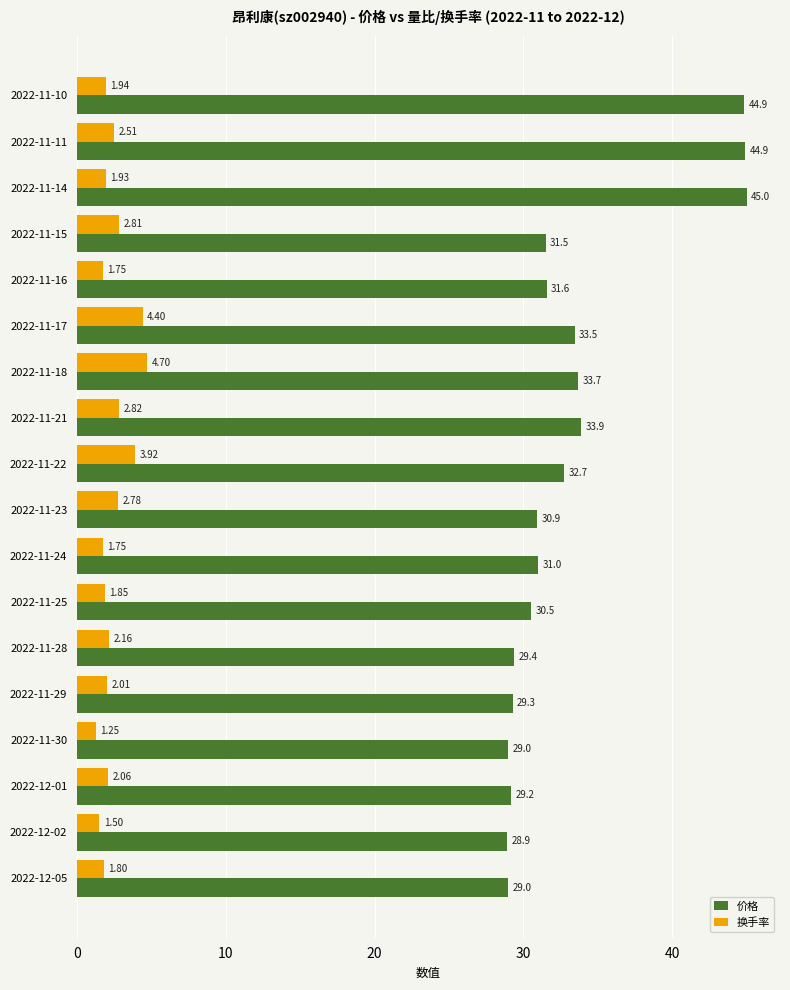

At how many categories does at least one series exceed 41?

3